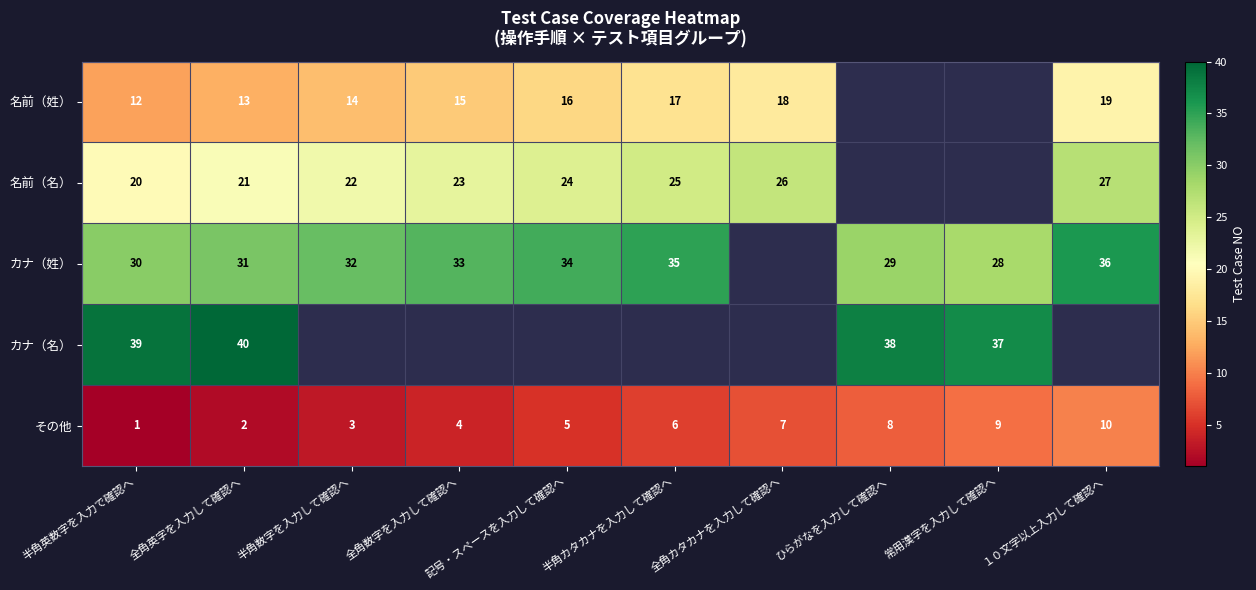

The 名前（姓） series shows 12 at 半角英数字を入力で確認へ. True or false?

True